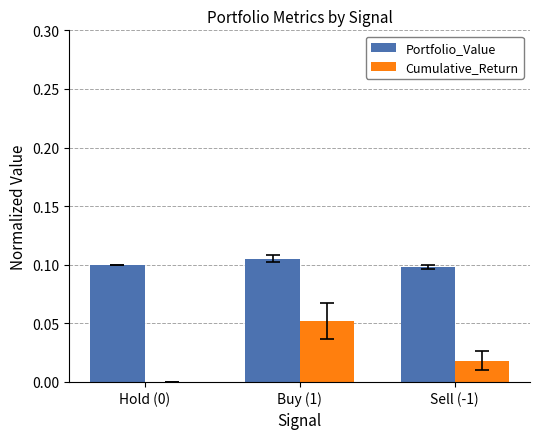

What are all the series names shown in the legend?

Portfolio_Value, Cumulative_Return